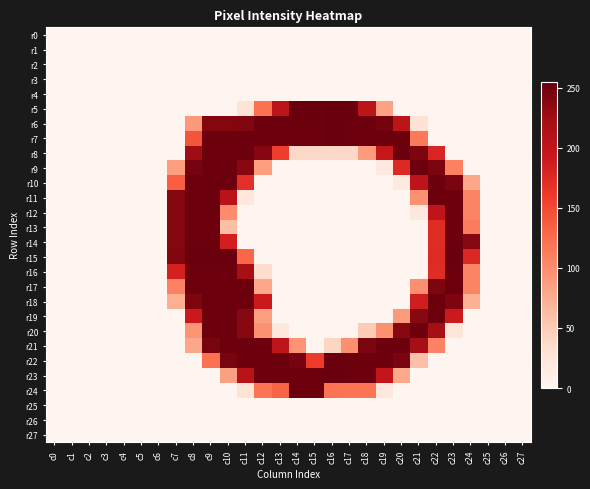

At how many categories does at least one series exceed 234?

18